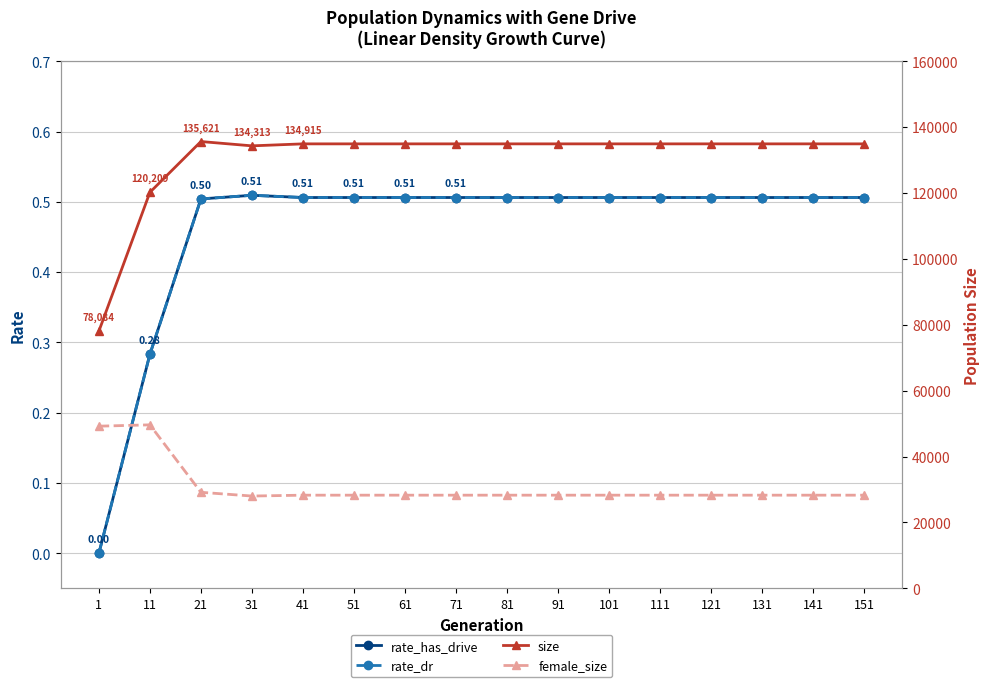

Rank the series by their maximum value, from lowest to highest.

rate_has_drive, rate_dr, female_size, size